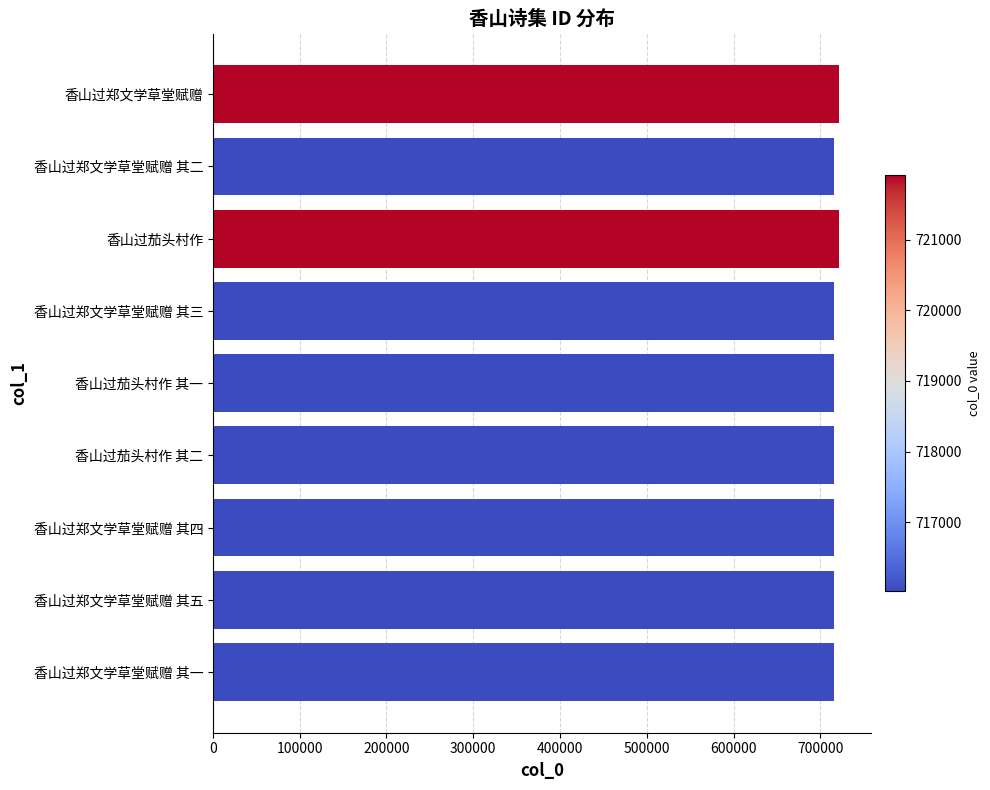

What is the smallest value displayed?

716028